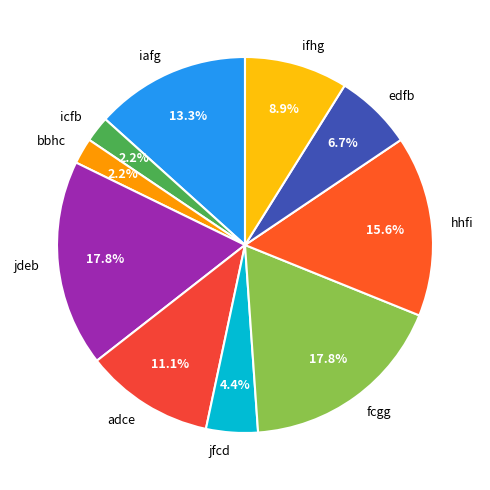

Does jfcd represent more than half of the total?

No